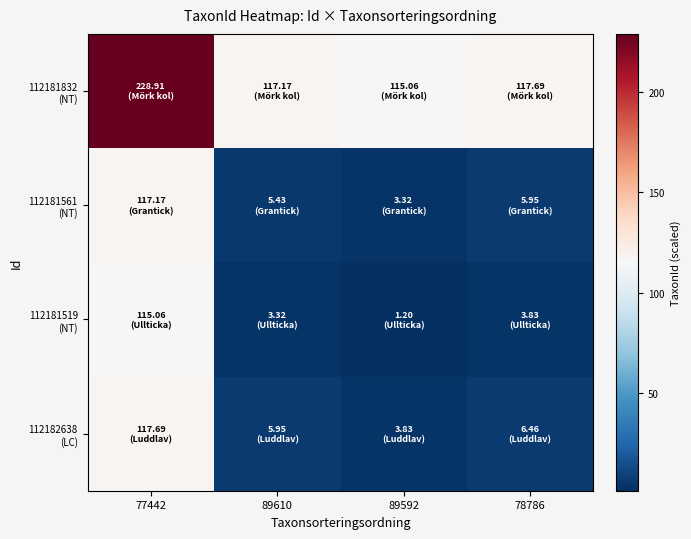

Which series has the widest spread of values?

112181832 (NT)